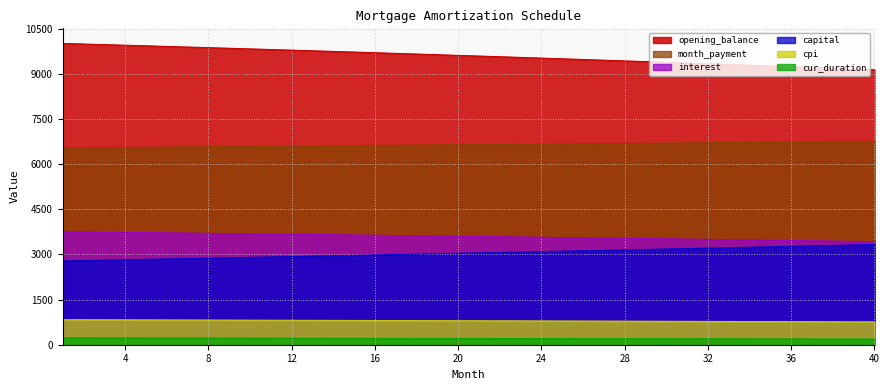

Which series has the largest total across all categories?

opening_balance